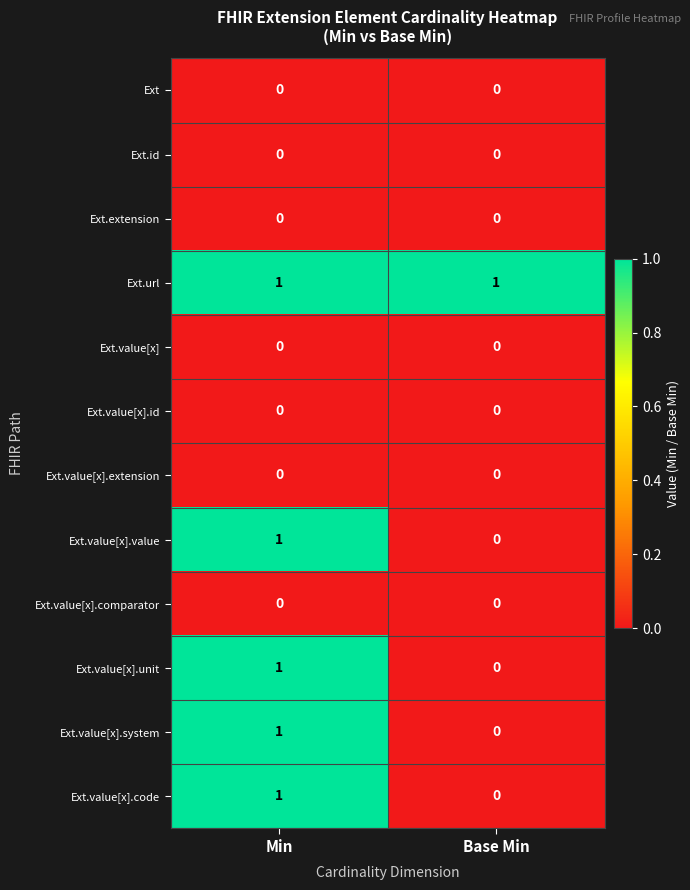

True or false: Ext.id has a value of 0 at Base Min.

True